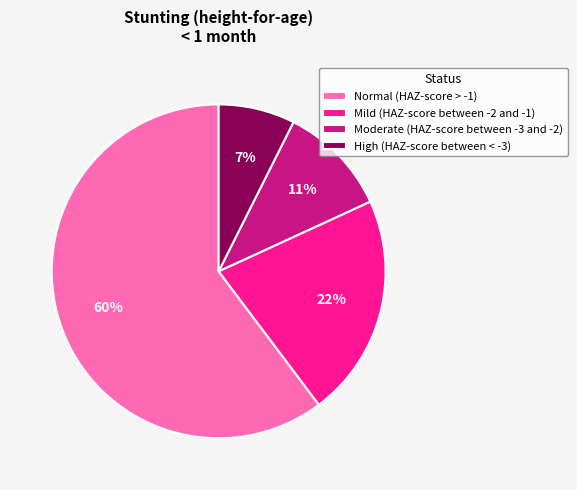

Rank the categories by value from lowest to highest.

High (HAZ-score between < -3), Moderate (HAZ-score between -3 and -2), Mild (HAZ-score between -2 and -1), Normal (HAZ-score > -1)